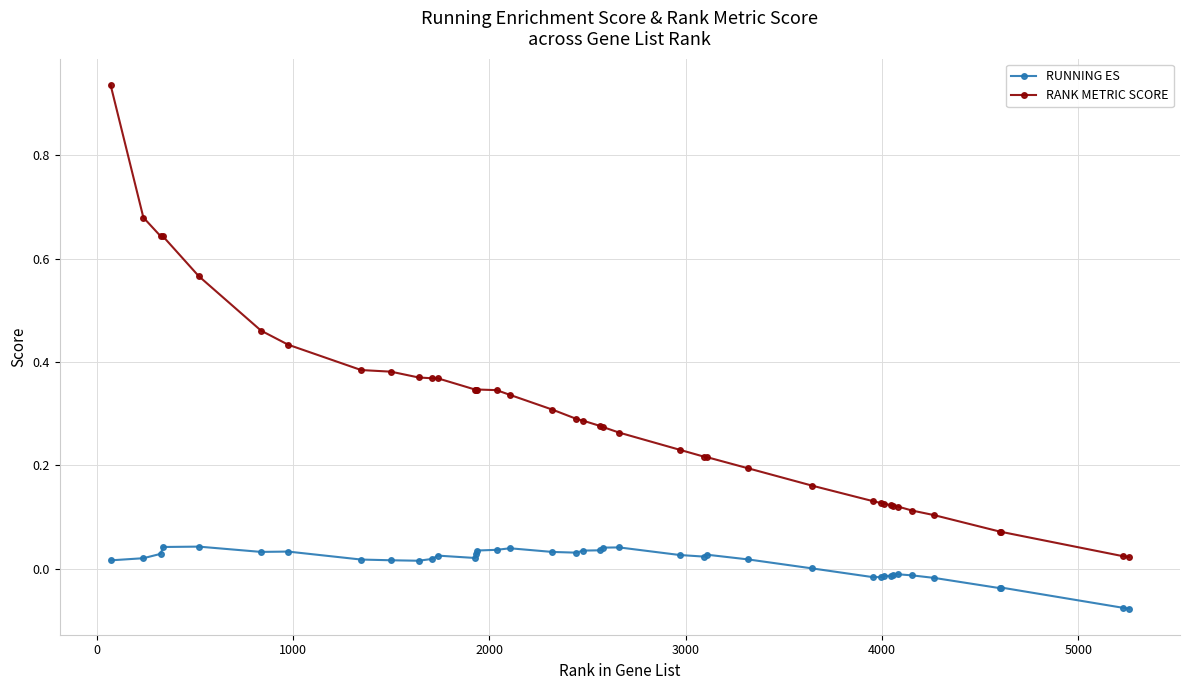

True or false: RANK METRIC SCORE and RUNNING ES cross at least once.

False